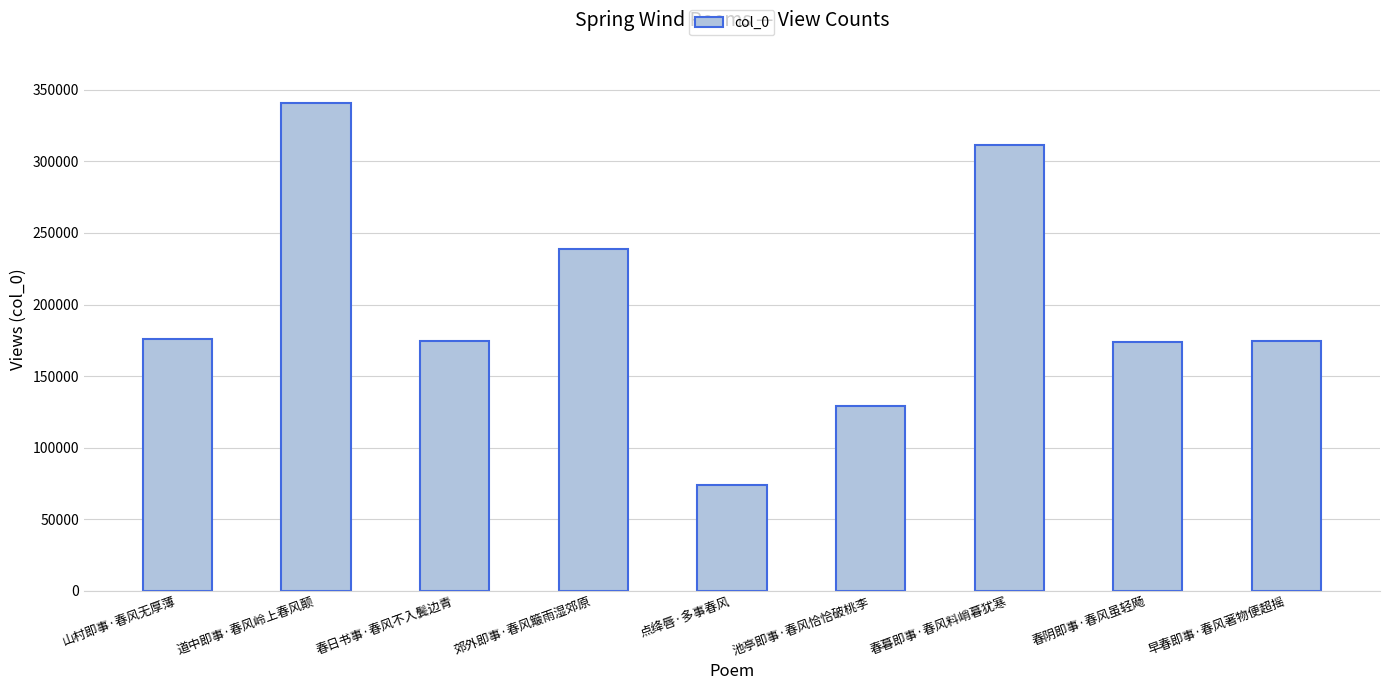

How many data points are less than 174480?

4